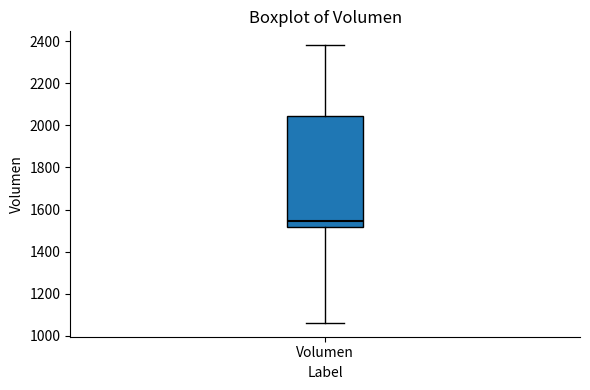

Transcribe this box plot: give where the median line is, the range the box spans, and where the two whiskers end, as read against the y-axis. The values are not printed on the chart, so give them approximately, as read against the axis.

median 1540, box 1520 to 2040, whiskers 1060 to 2380